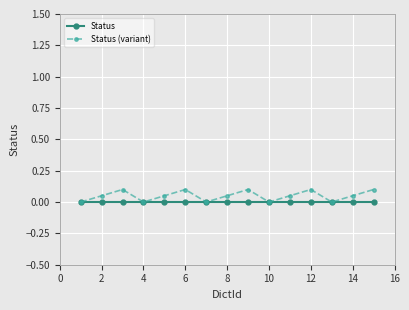

Which series has the largest total across all categories?

Status (variant)